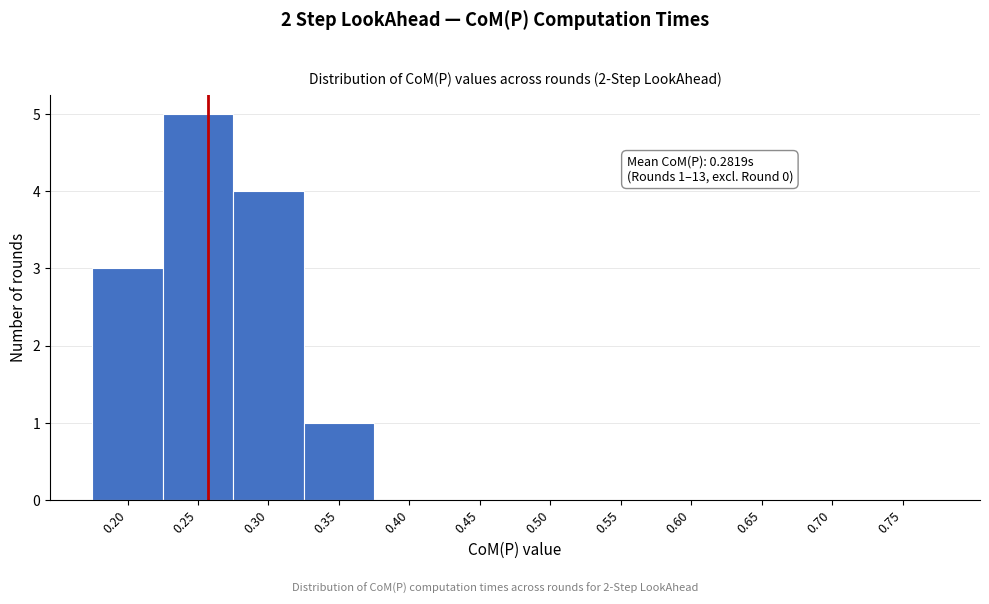

Reading left to right, extract all data points from this chart.

0.20=3	0.25=5	0.30=4	0.35=1	0.40=0	0.45=0	0.50=0	0.55=0	0.60=0	0.65=0	0.70=0	0.75=0